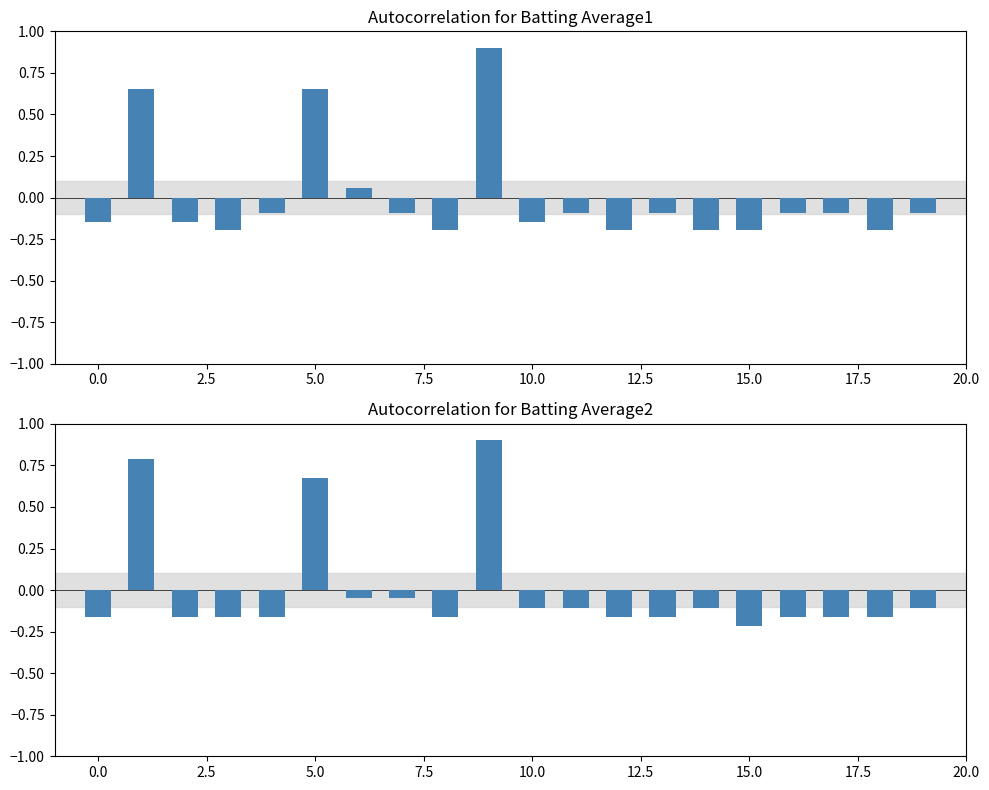

The Batting Average2 series shows -0.3 at 5.0. True or false?

False